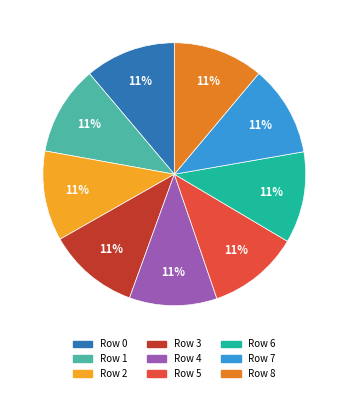

What percentage is the Row 6 slice, to the nearest percent?

11%